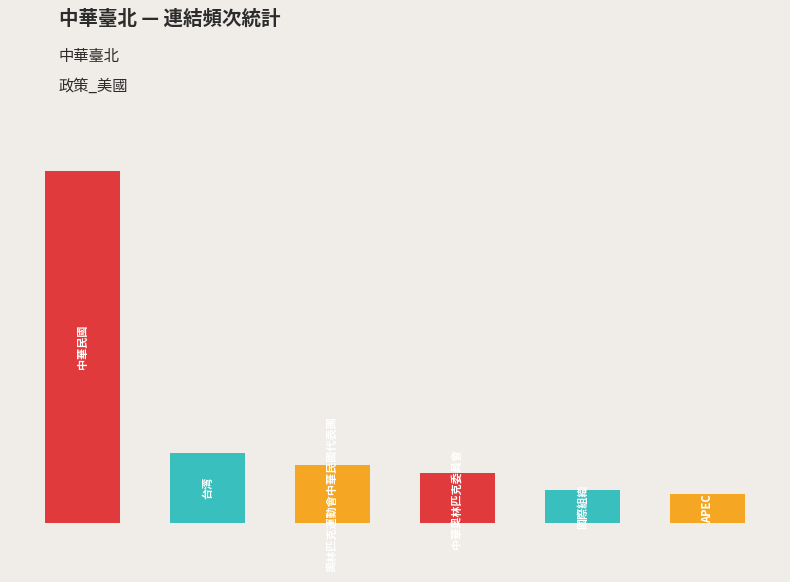

Are the bars grouped side by side (vs. stacked)?

No